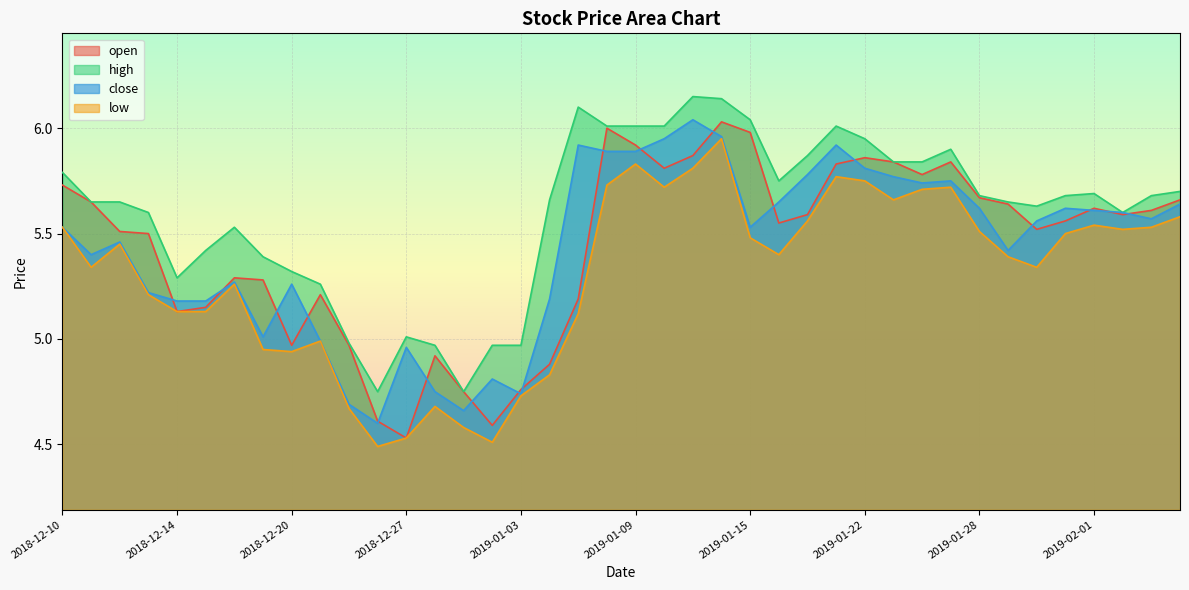

True or false: low and high intersect in this chart.

False